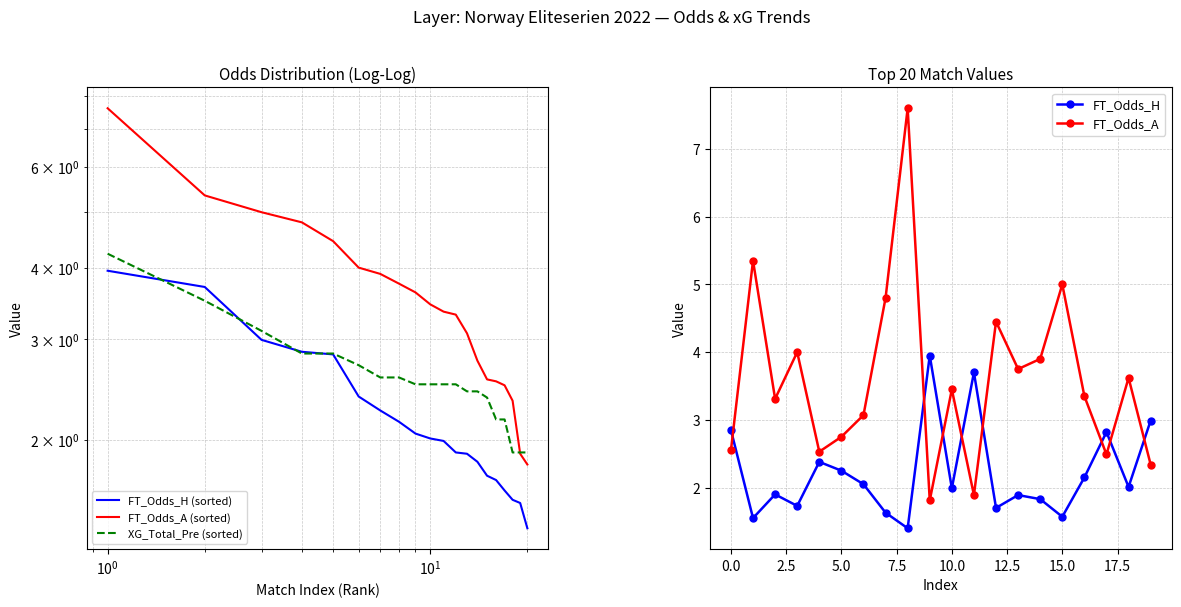

Is this an area chart (filled region under the line)?

No